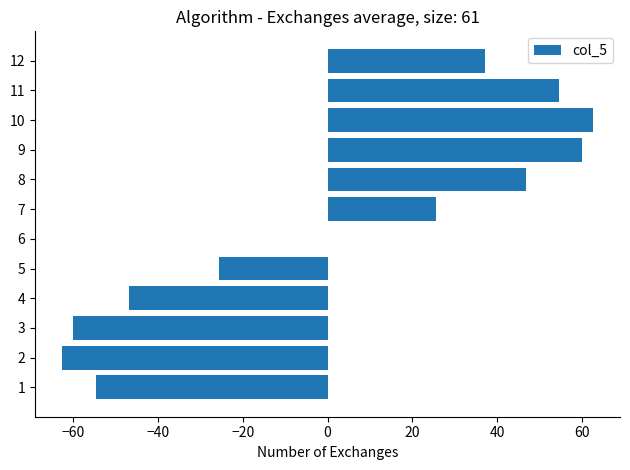

Between 8 and 2, which is larger?

8